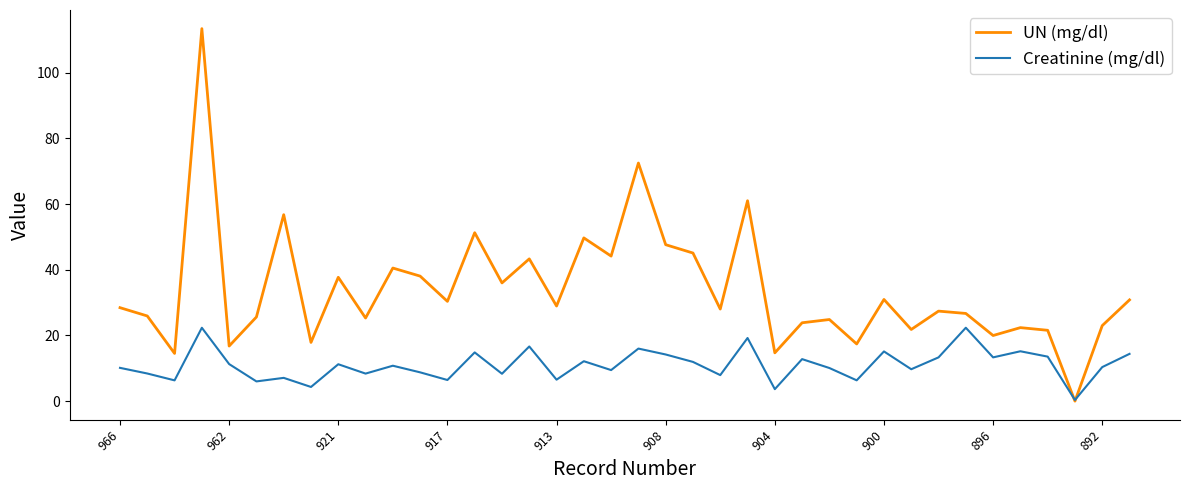

What is the maximum value shown in the chart?

113.5